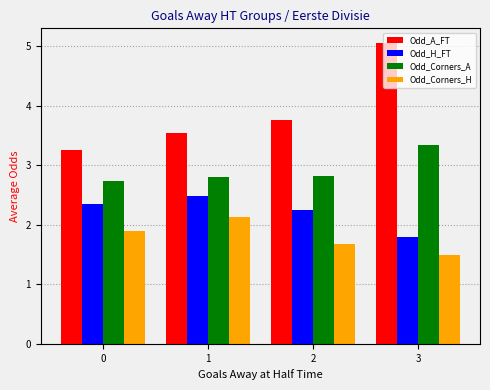

What is the total value across all series at 0?

10.3